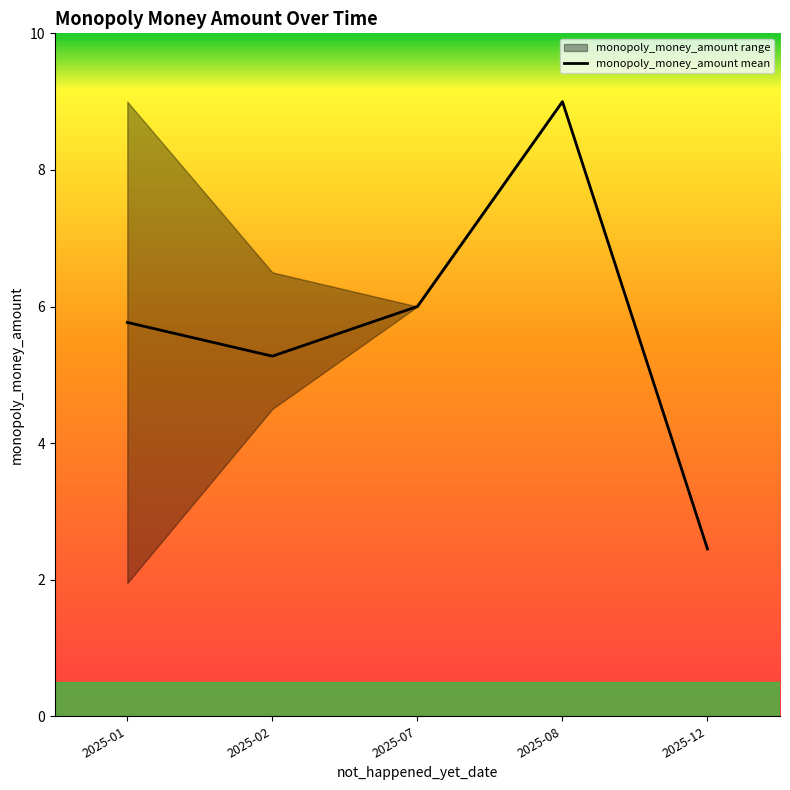

What is the average value?

5.6